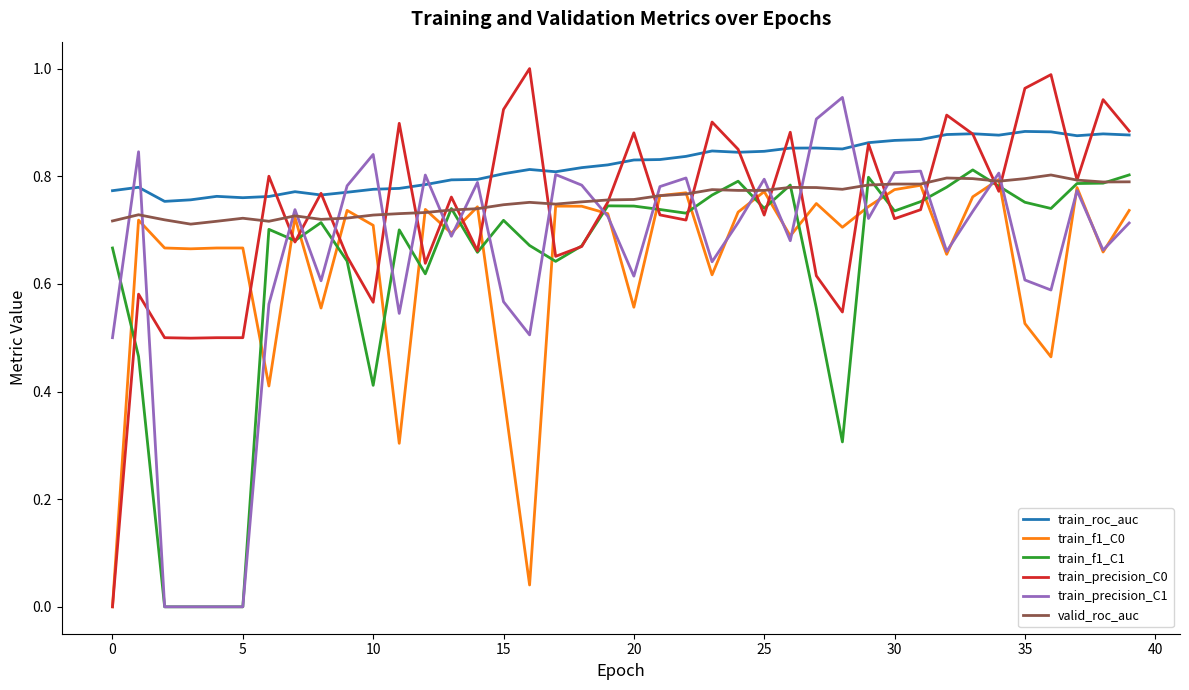

True or false: valid_roc_auc and train_roc_auc intersect in this chart.

False